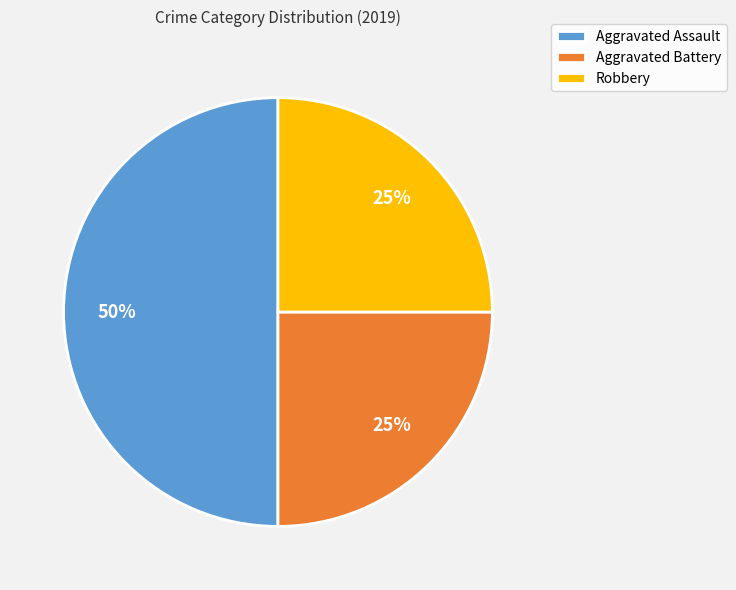

Count the number of slices in the pie.

3